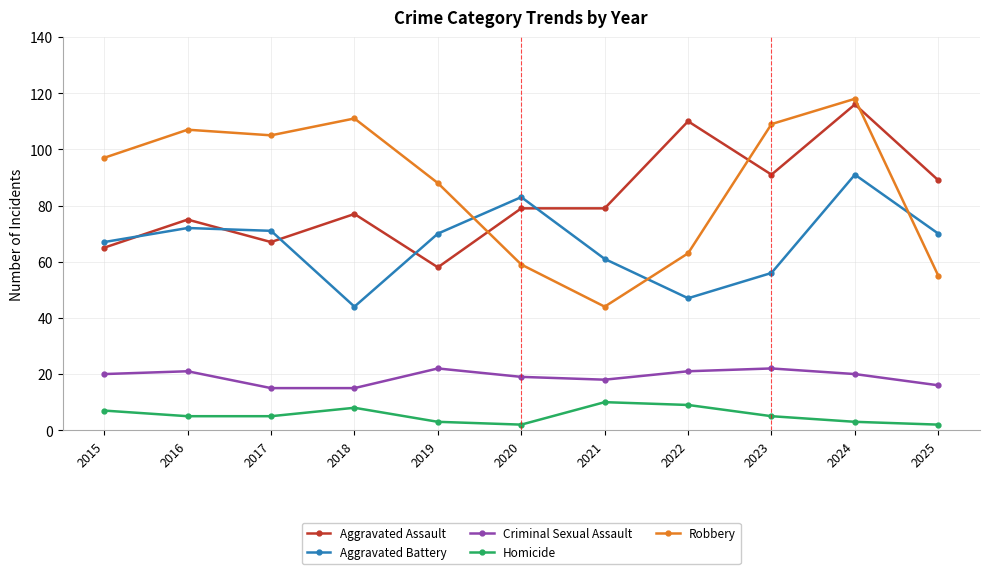

Where is the first local minimum for Aggravated Battery?

2018